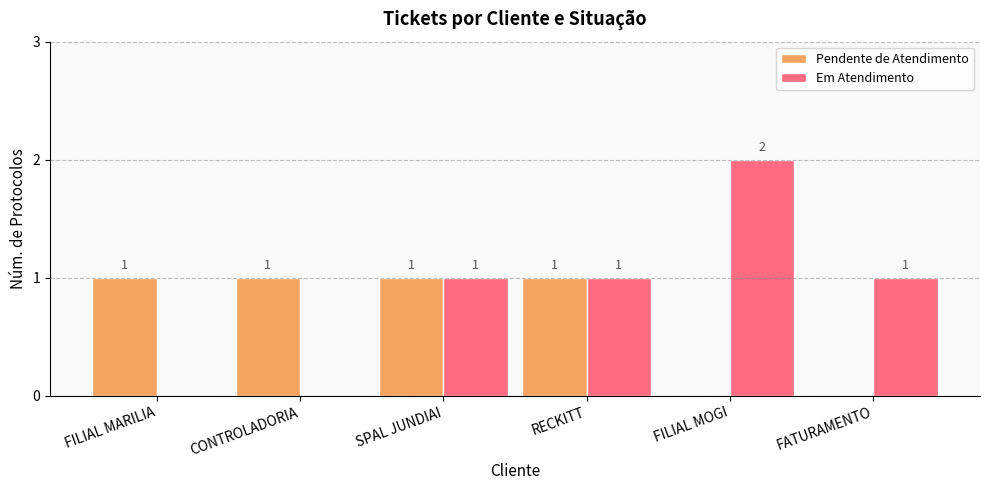

Is the value of Pendente de Atendimento at FILIAL MARILIA greater than the value of Em Atendimento at FILIAL MARILIA?

Yes